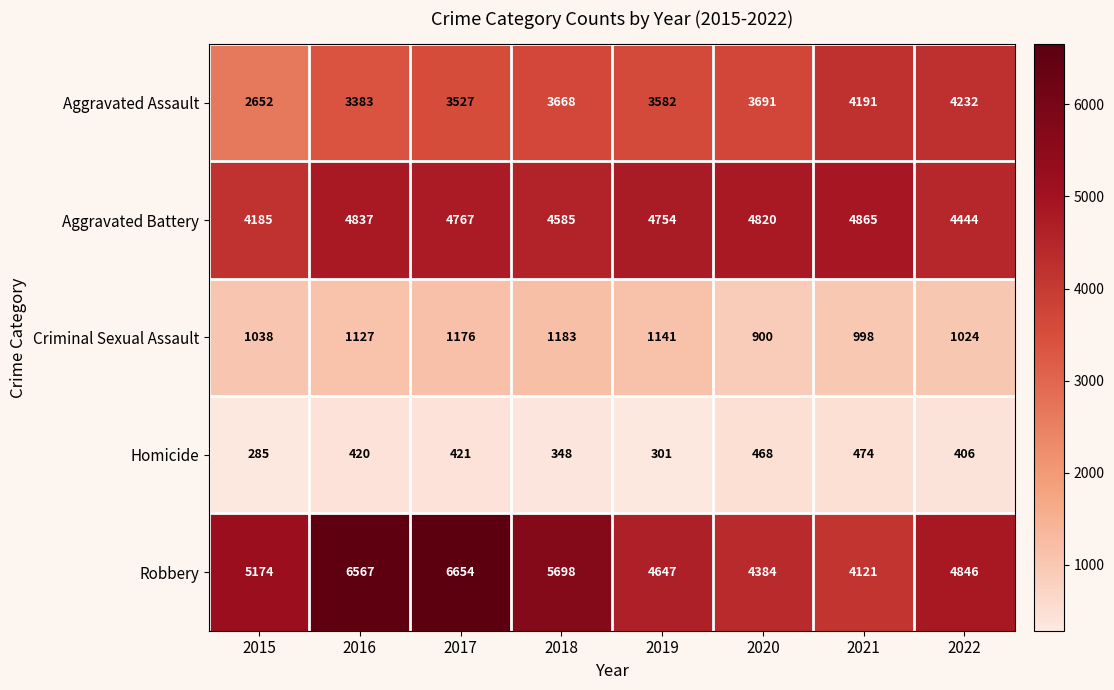

What is the difference between the highest and lowest values at 2020?

4352